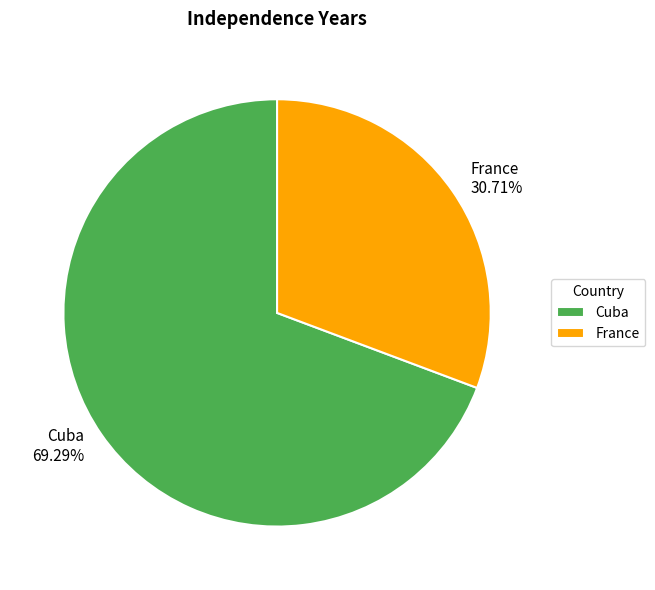

To the nearest percent, what is the difference between the largest and smallest slice percentages?

39%